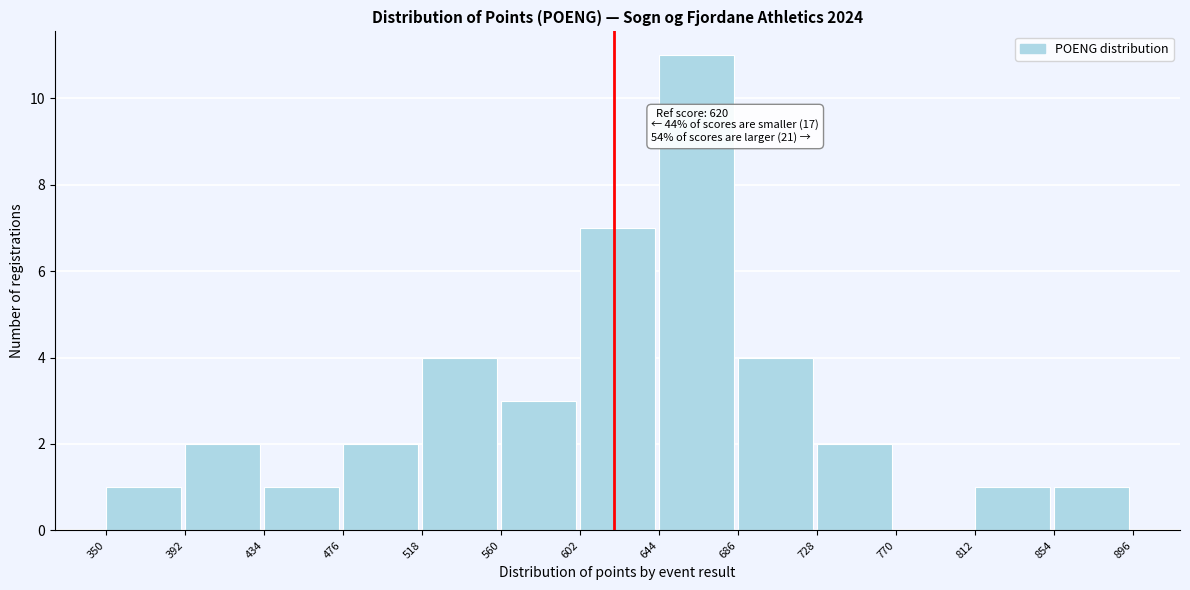

Which range on the x-axis has the tallest bar?

644 to 686